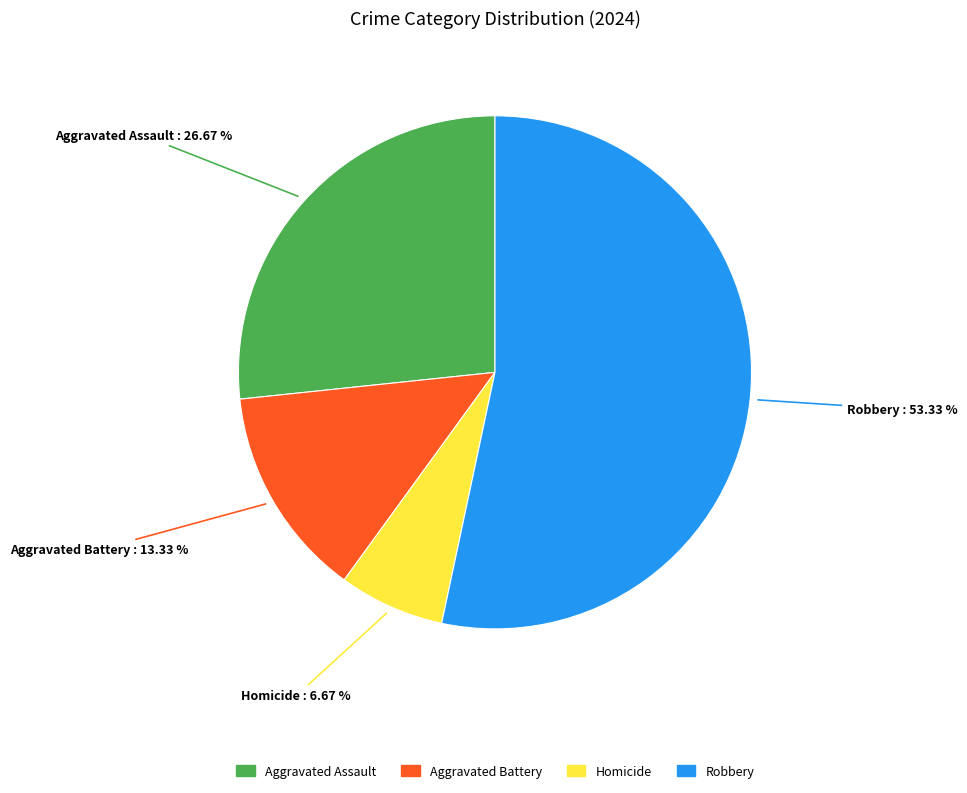

What percentage is NOT represented by Aggravated Assault?

73.3%